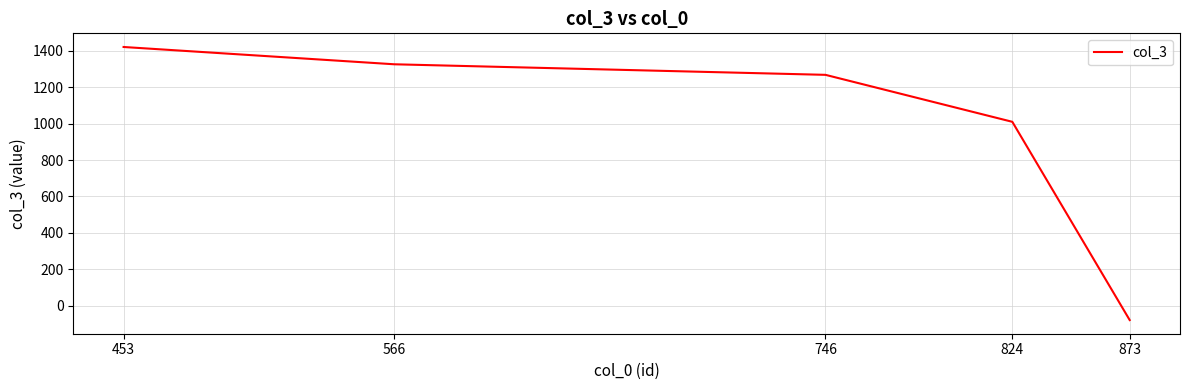

Where is the data nearest to the value 671?

824